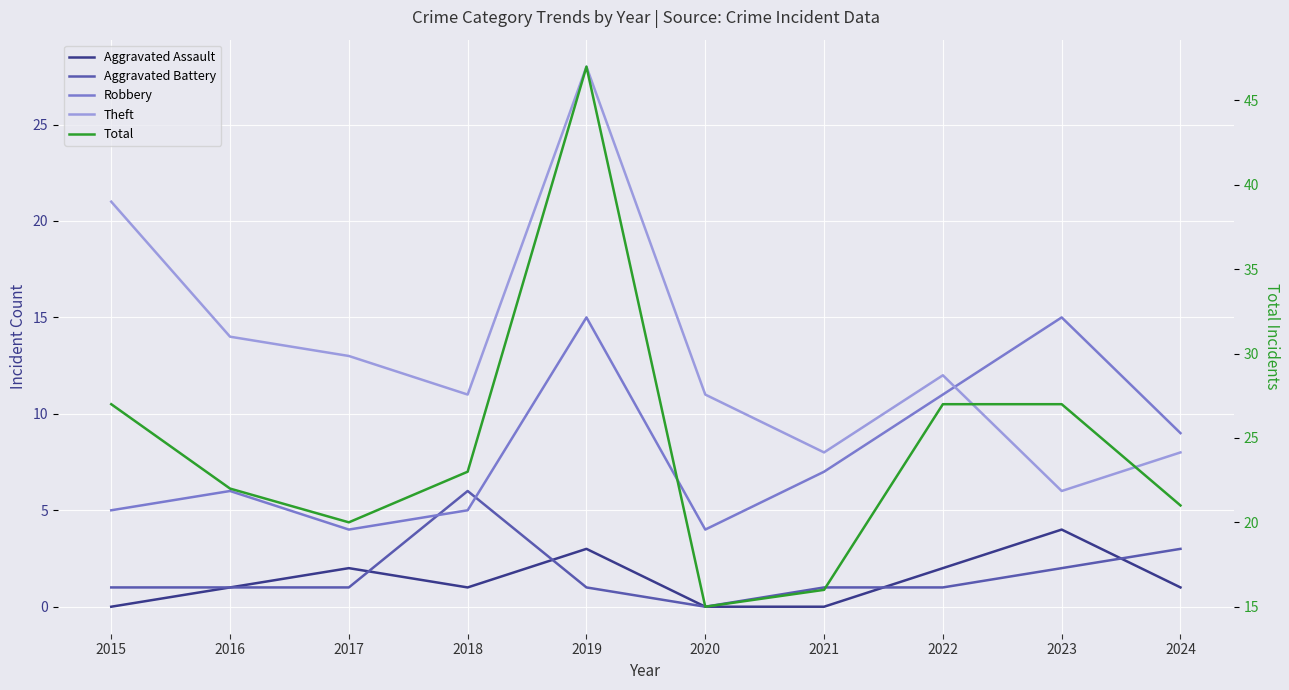

How many values in the Theft series are below 12?

5